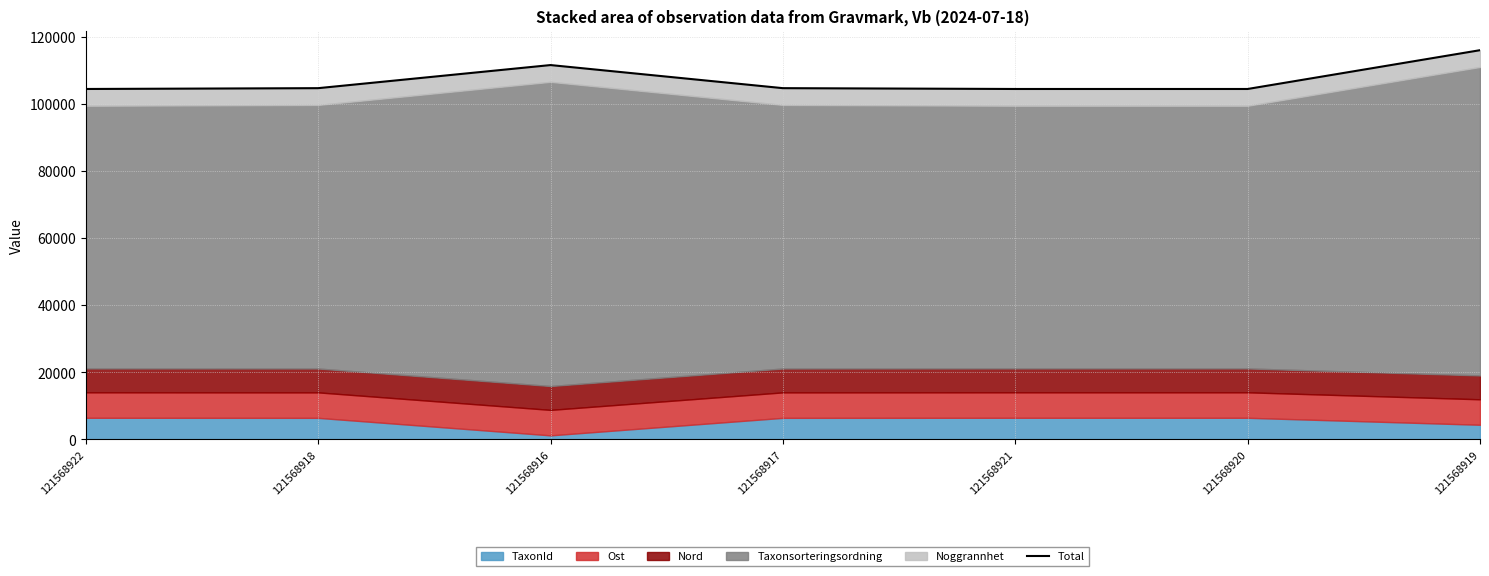

What is the ratio of the value at 121568917 to the value at 121568920?

1.0